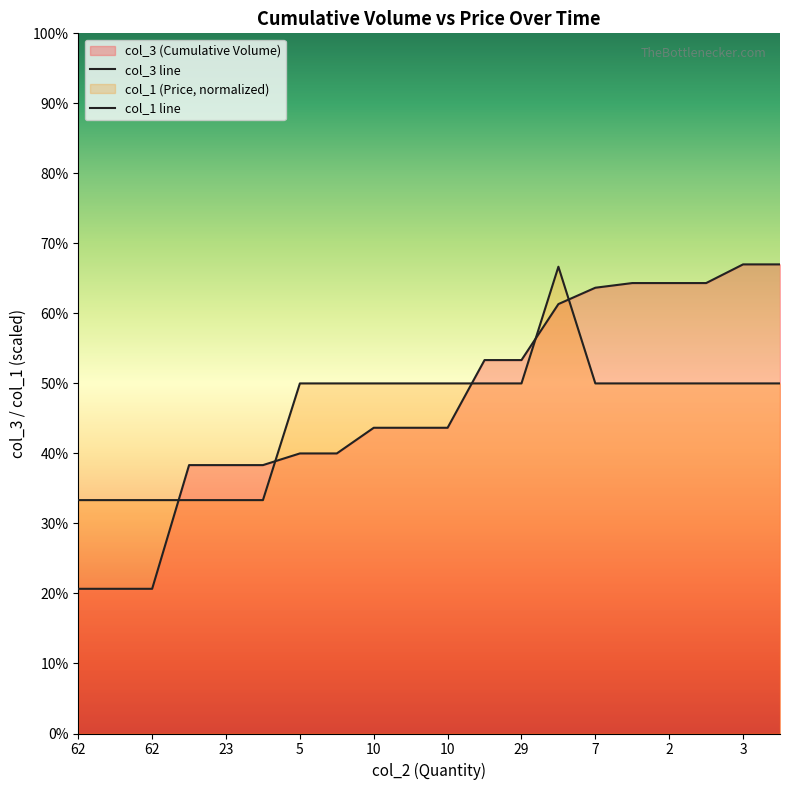

What is the sum of all col_3 line values?

2840.0